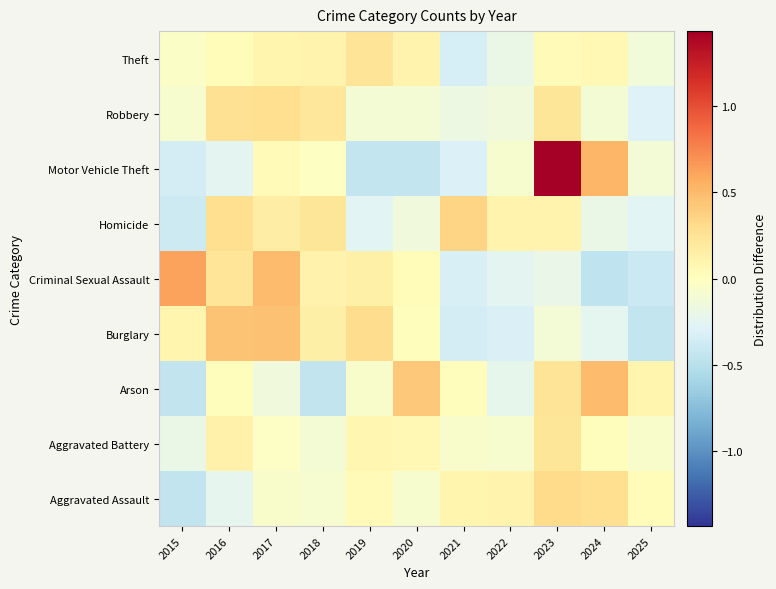

Rank the series by their maximum value, from lowest to highest.

Aggravated Battery, Theft, Robbery, Aggravated Assault, Homicide, Burglary, Arson, Criminal Sexual Assault, Motor Vehicle Theft